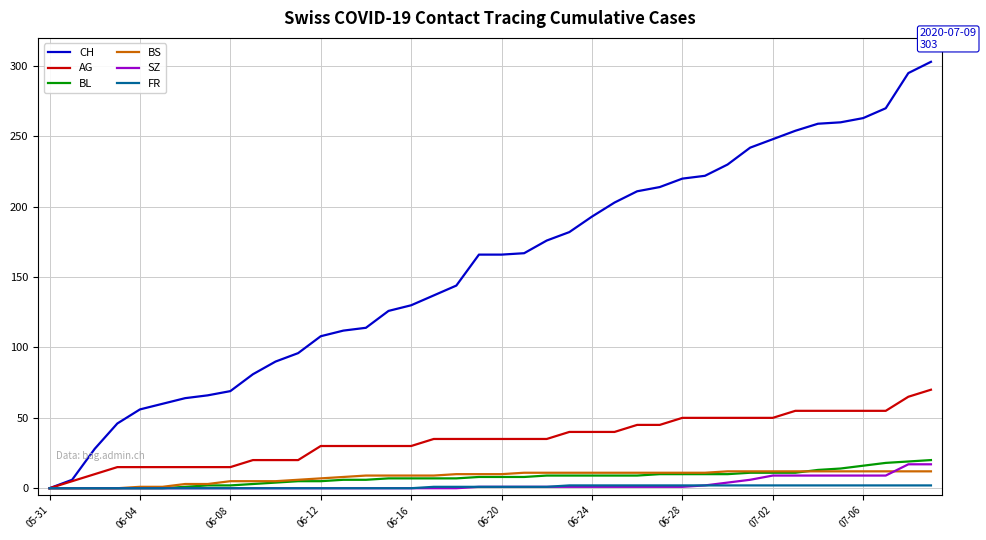

Which series has the widest spread of values?

CH